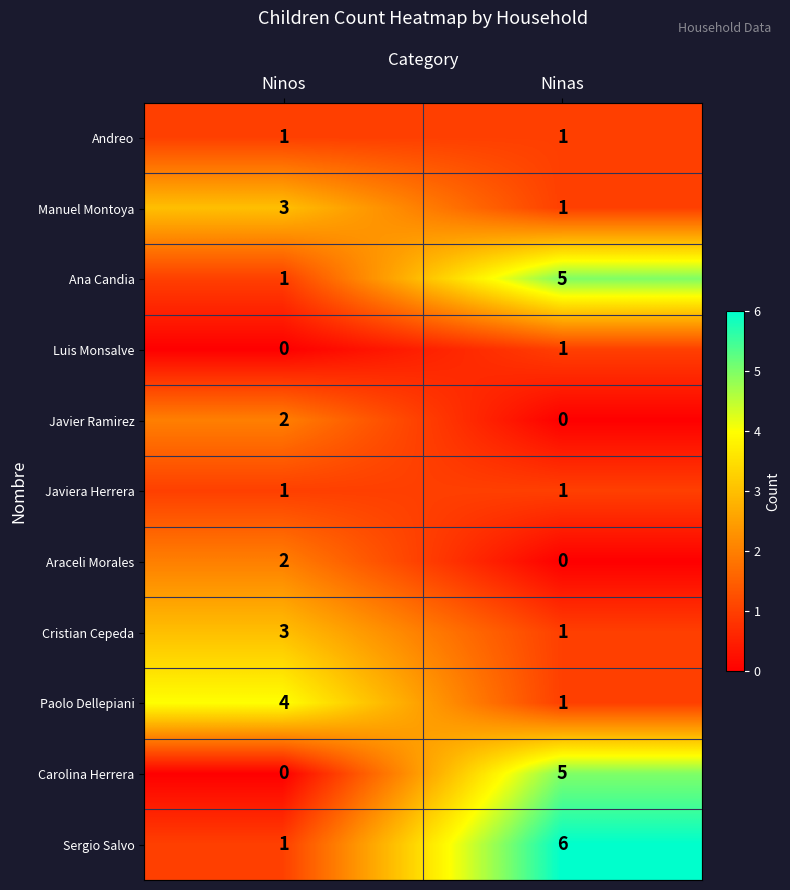

Which series has the largest total across all categories?

Sergio Salvo